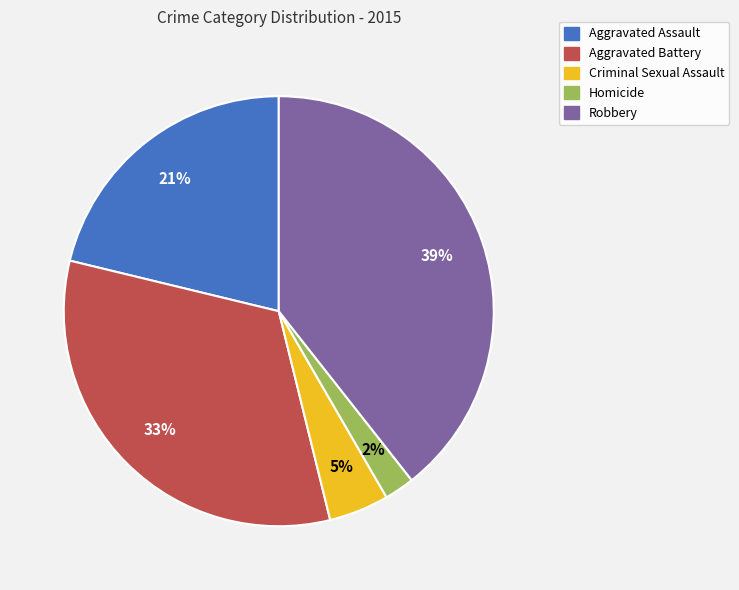

True or false: Aggravated Battery accounts for 45% of the total.

False